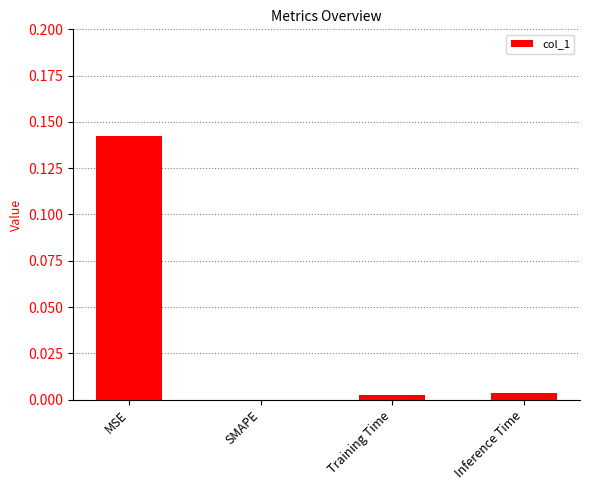

Is it true that the value at SMAPE is 0.0?

True